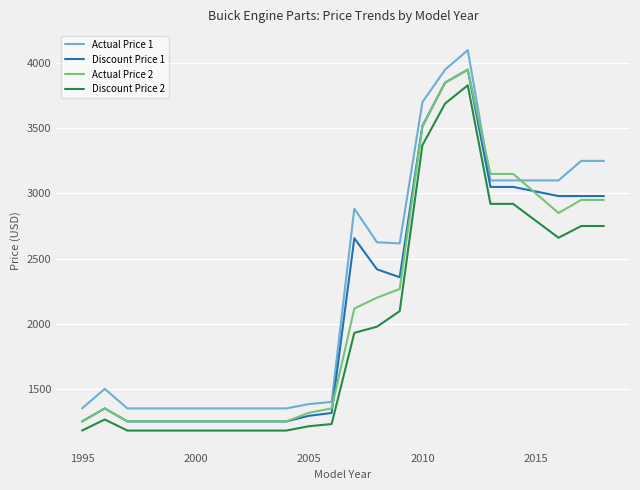

What is the maximum value for Discount Price 2?

3830.0